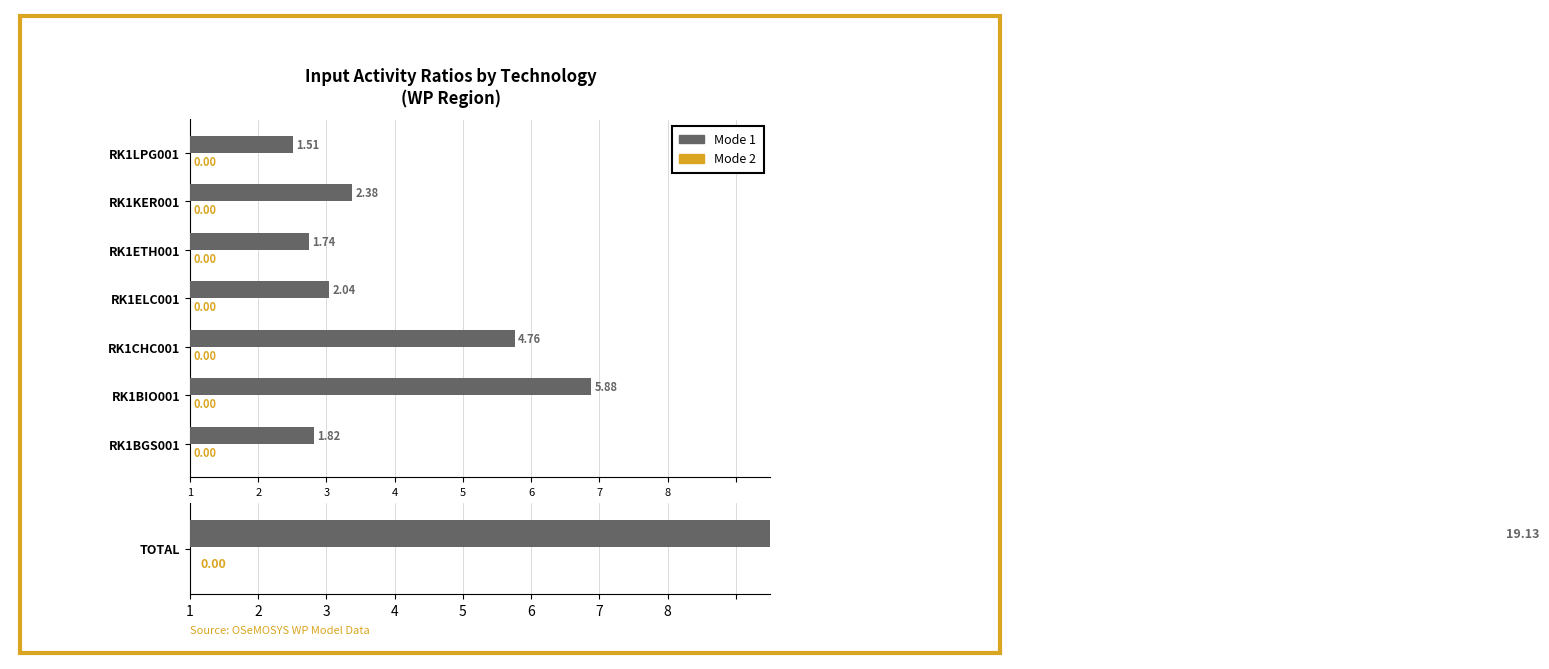

At how many categories does at least one series exceed 1?

7